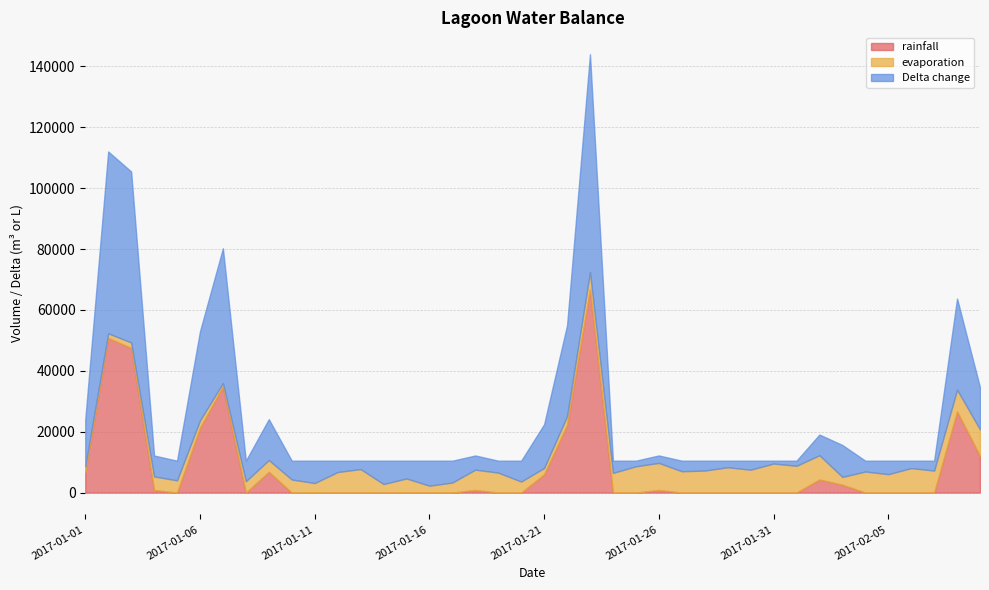

List the series in order of their overall mean, lowest first.

evaporation, rainfall, Delta change